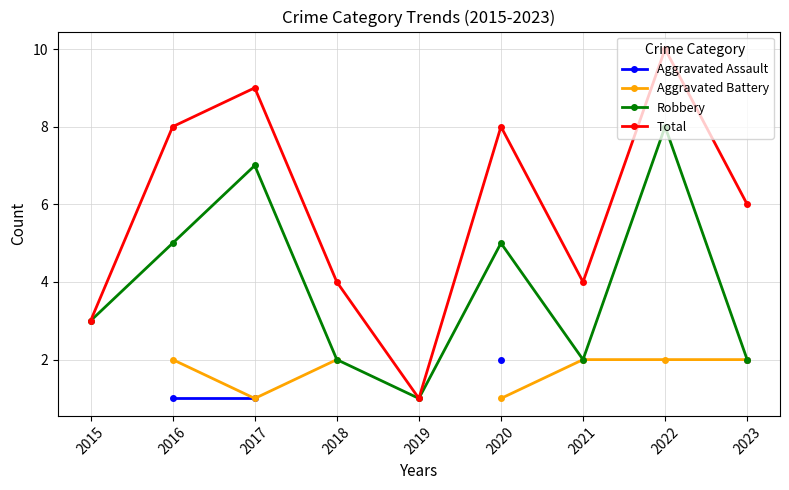

The value of Total at 2020 is 8. True or false?

True